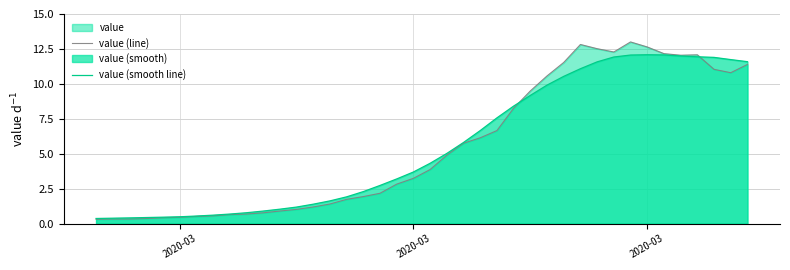

How many lines are shown in the chart?

2